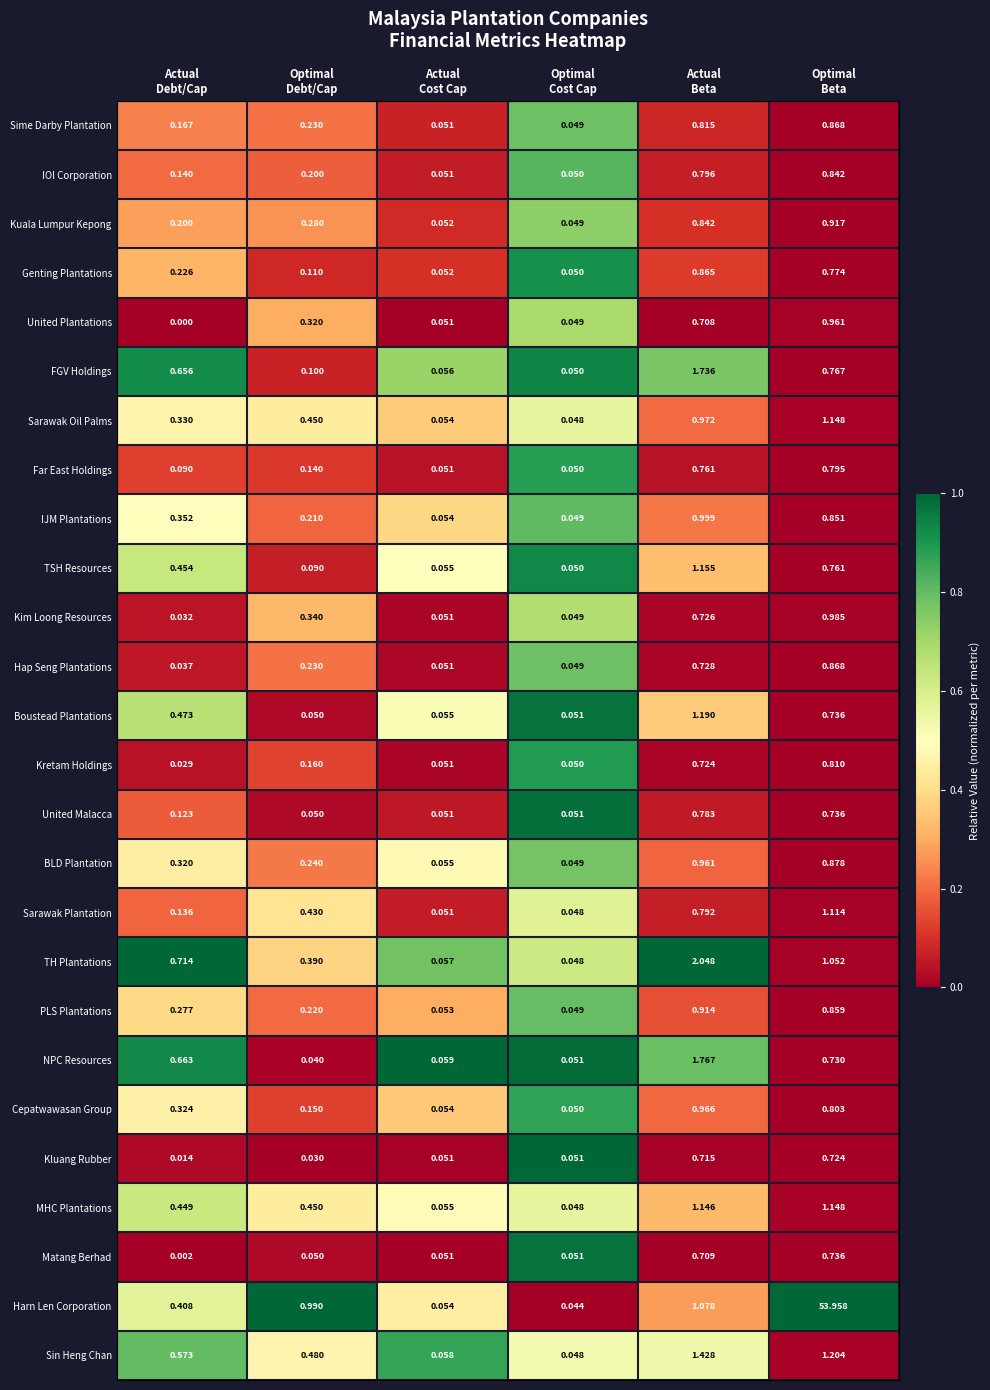

Which series has the largest range (max minus min)?

Harn Len Corporation